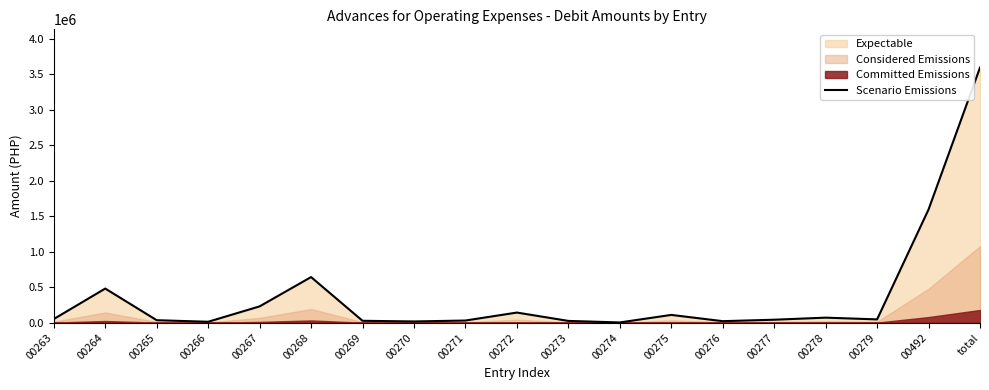

Between 00274 and 00265, which is larger?

00265